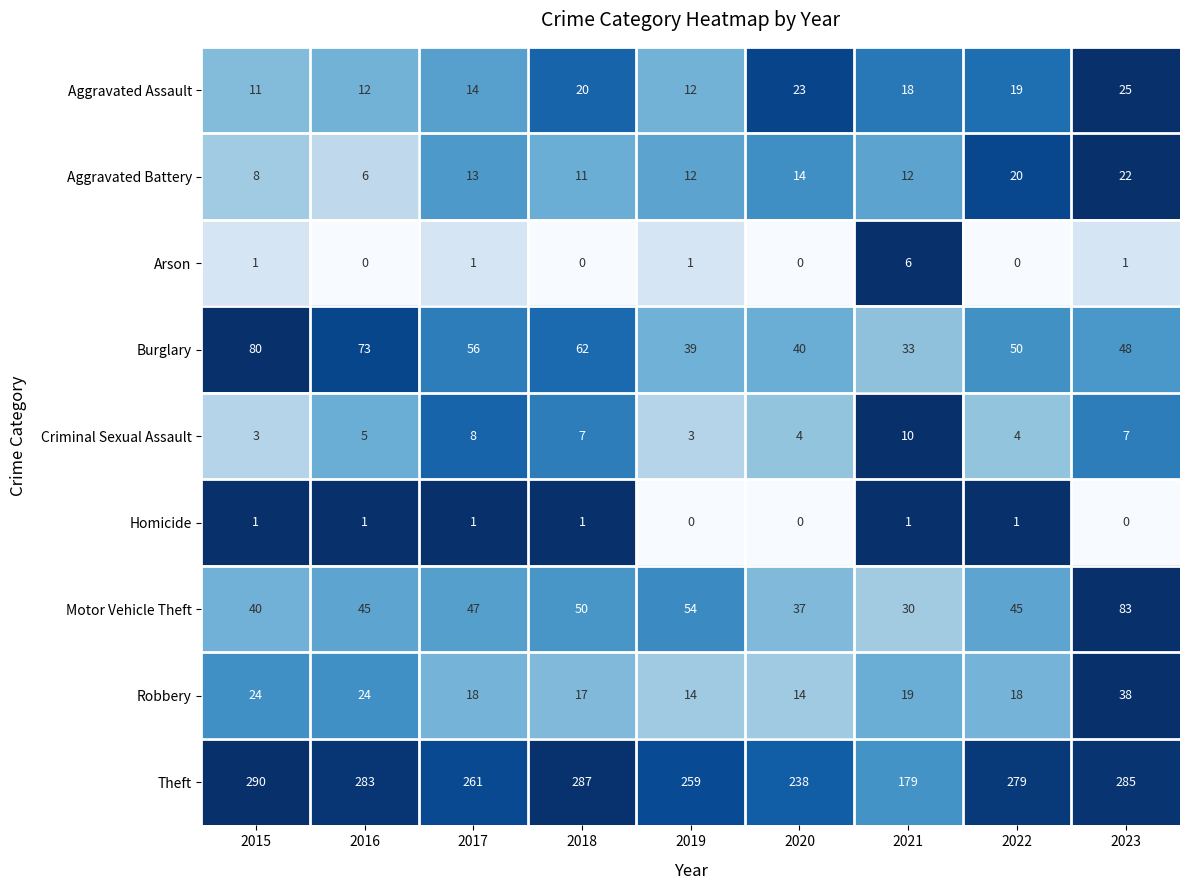

What is the spread (max minus min) of values at 2021?

178